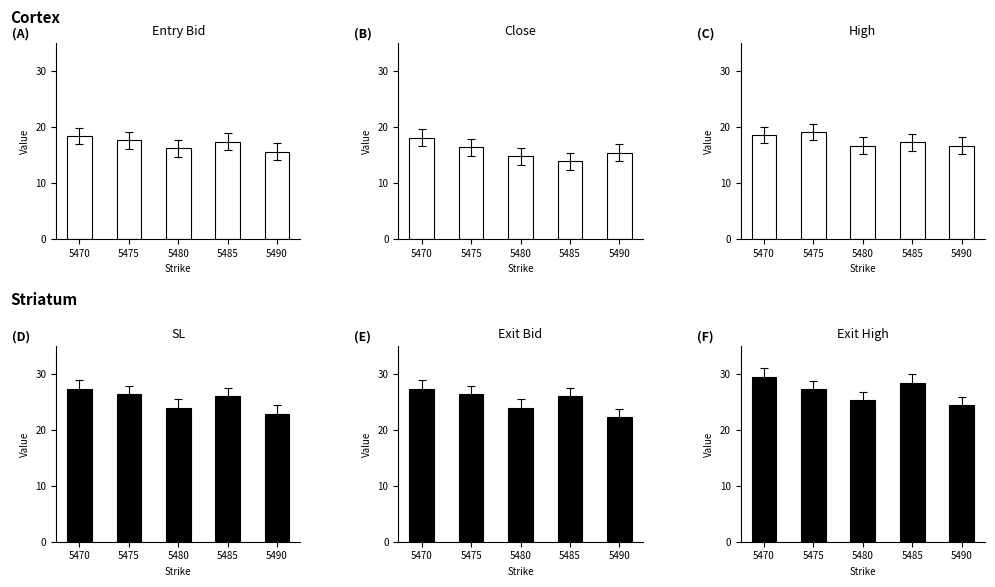

Is the value of entry_bid at 5470 greater than the value of close at 5475?

Yes